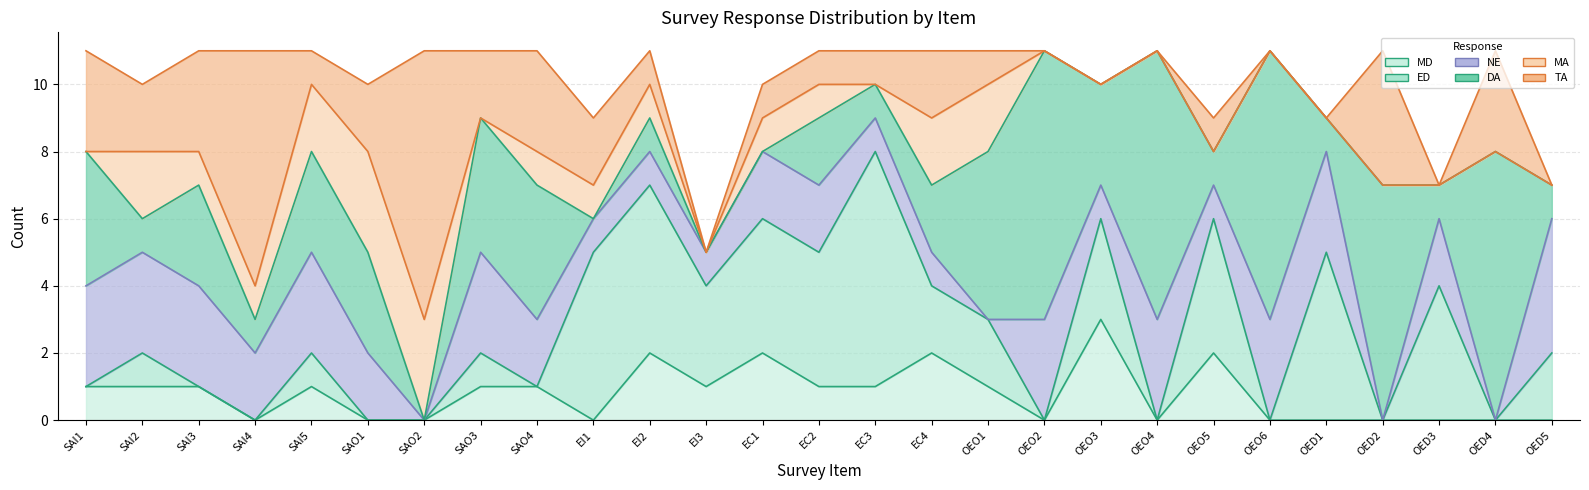

At which category does ED reach its first local peak?

SAI2